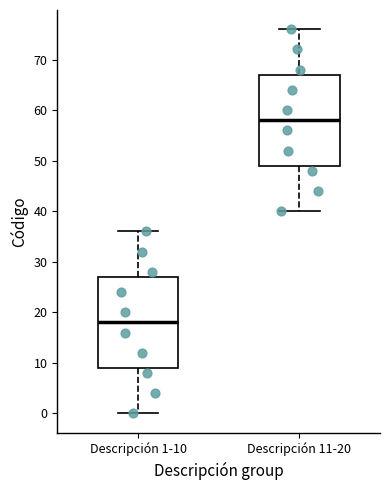

Where is the upper edge of the box for Descripción 1-10 on the y-axis? The values are not printed on the chart, so give them approximately, as read against the axis.

27